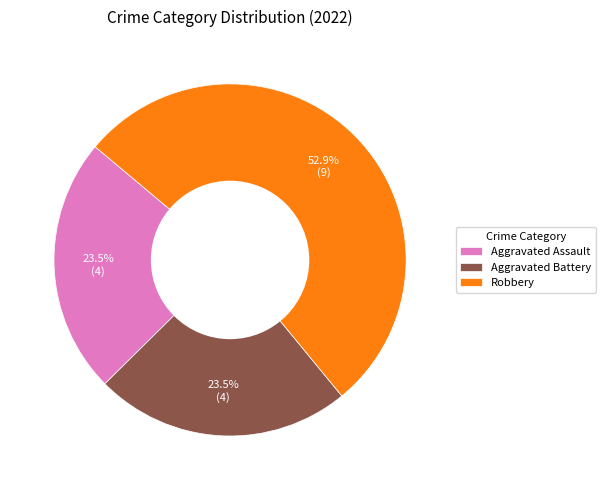

What percentage is the Robbery slice, to the nearest percent?

53%